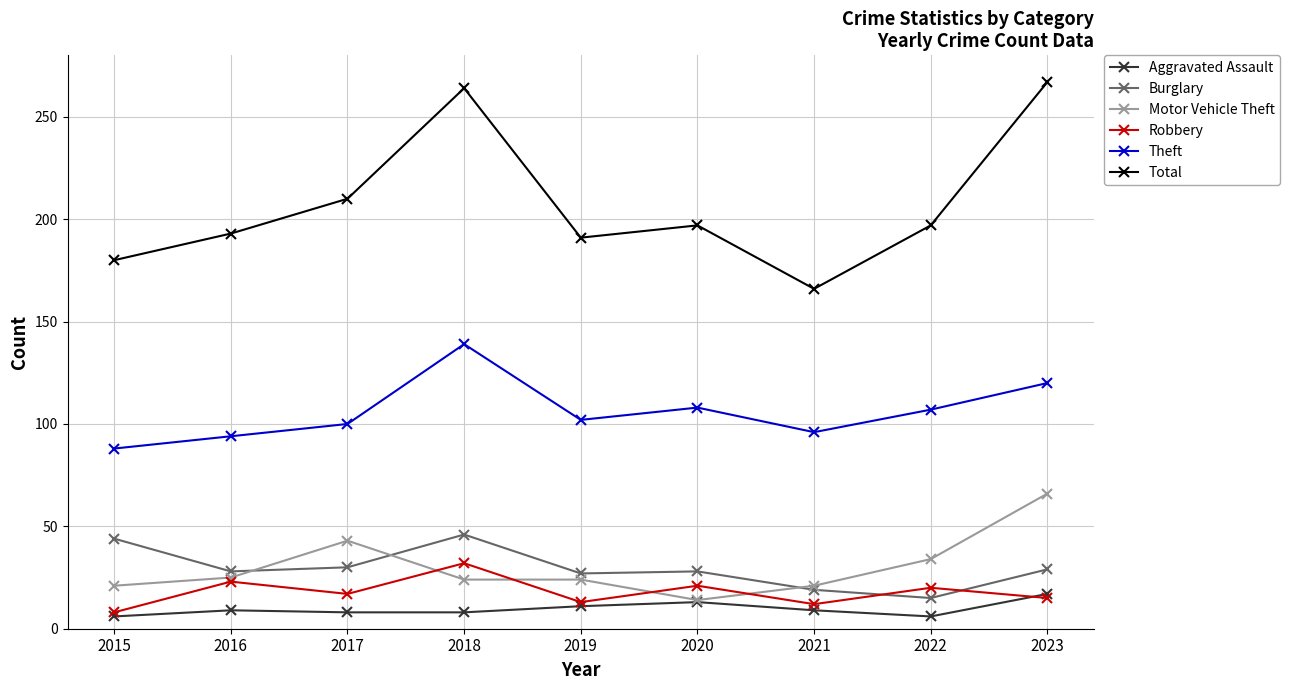

Where does the Theft series first go above 102?

2018